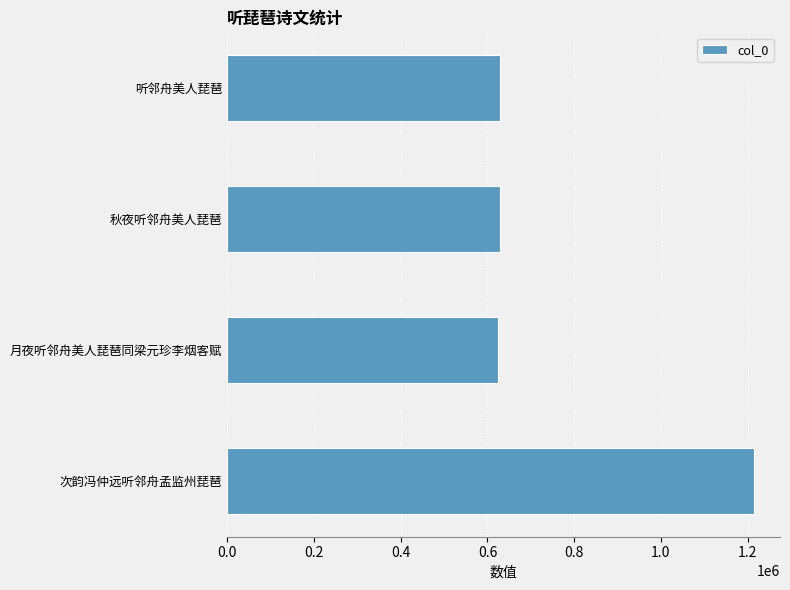

What is the ratio of the value at 次韵冯仲远听邻舟孟监州琵琶 to the value at 月夜听邻舟美人琵琶同梁元珍李烟客赋?

1.9